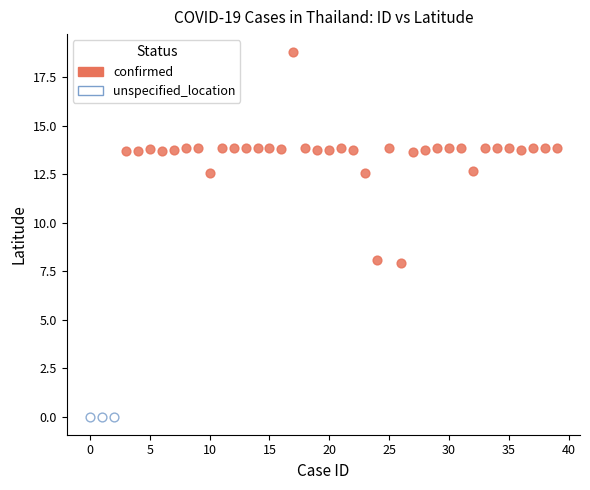

Which series contains the lowest Y value?

unspecified_location